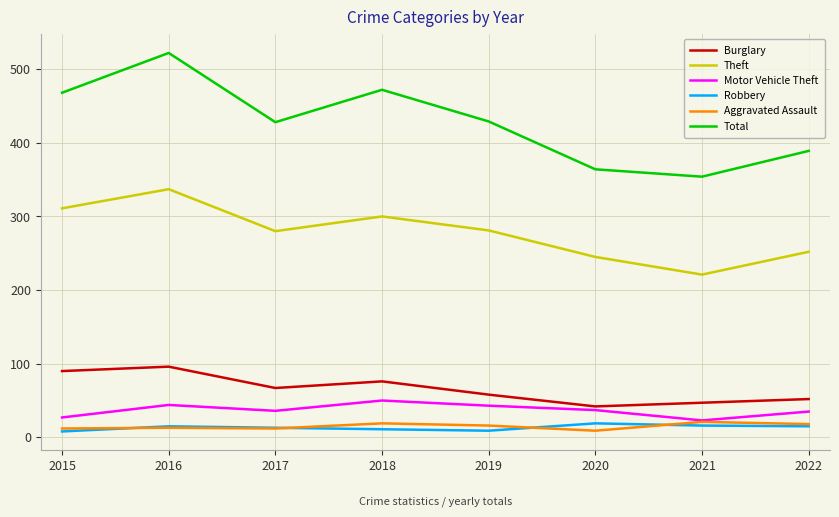

Which series changed the most between 2018 and 2021?

Total